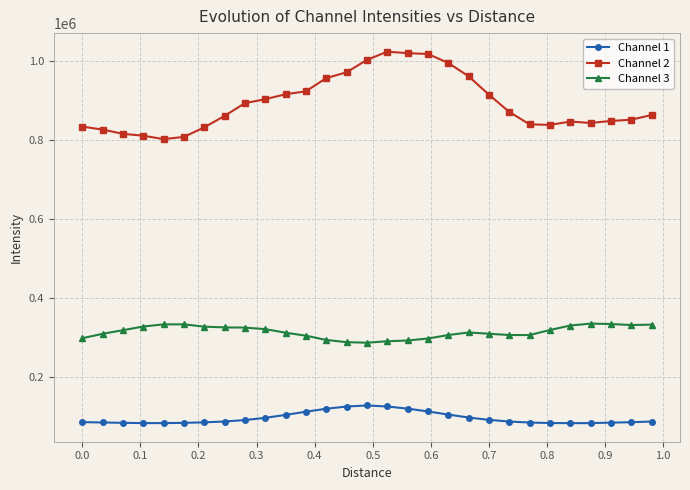

List the series in order of their overall mean, highest first.

Channel 2, Channel 3, Channel 1